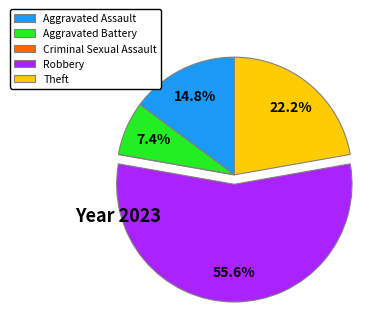

Does Robbery represent more than half of the total?

Yes